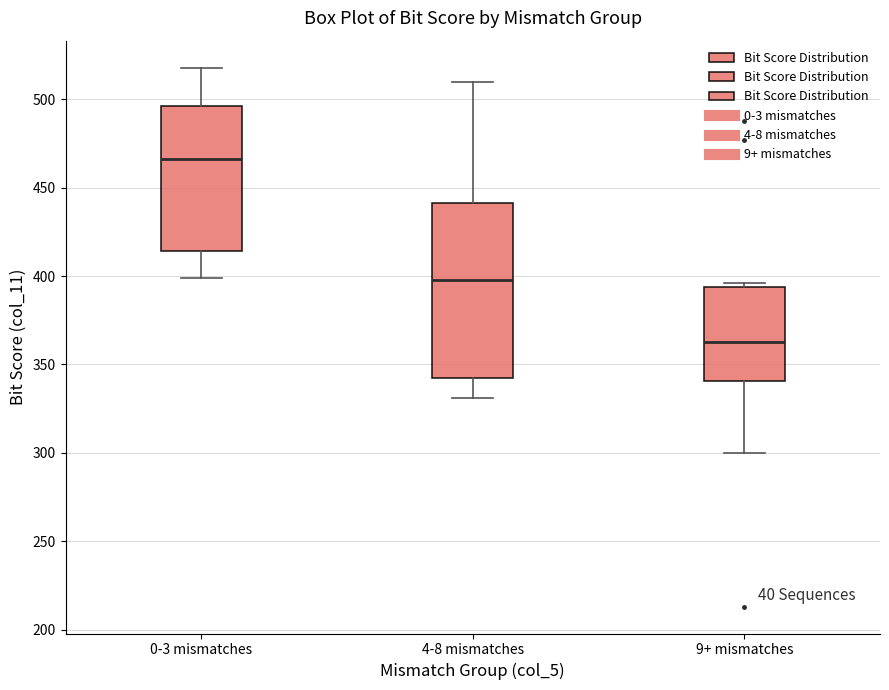

Reading left to right, transcribe this box plot: for each box, give where its median line is, the range the box spans, and where its two whiskers end, as read against the y-axis. The values are not printed on the chart, so give them approximately, as read against the axis.

0-3 mismatches: median 465, box 415 to 495, whiskers 400 to 520
4-8 mismatches: median 400, box 345 to 440, whiskers 330 to 510
9+ mismatches: median 365, box 340 to 395, whiskers 300 to 395 (just above the box's upper edge)